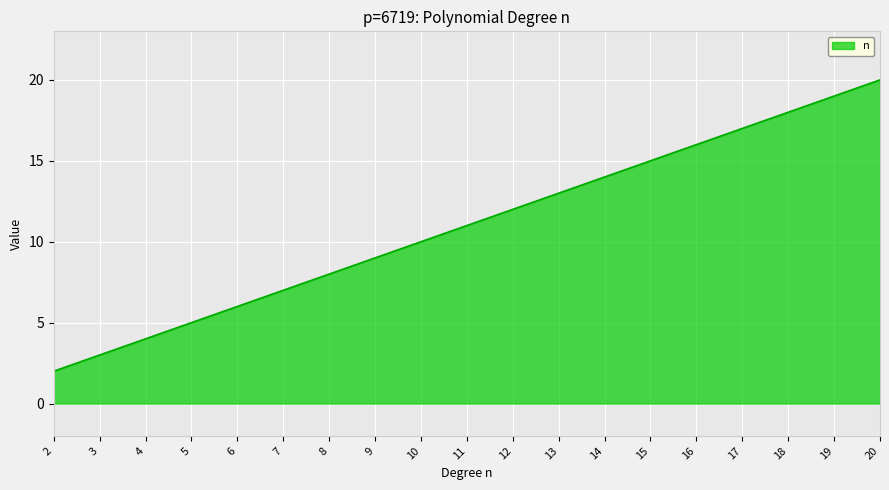

What is the sum of all values?

209